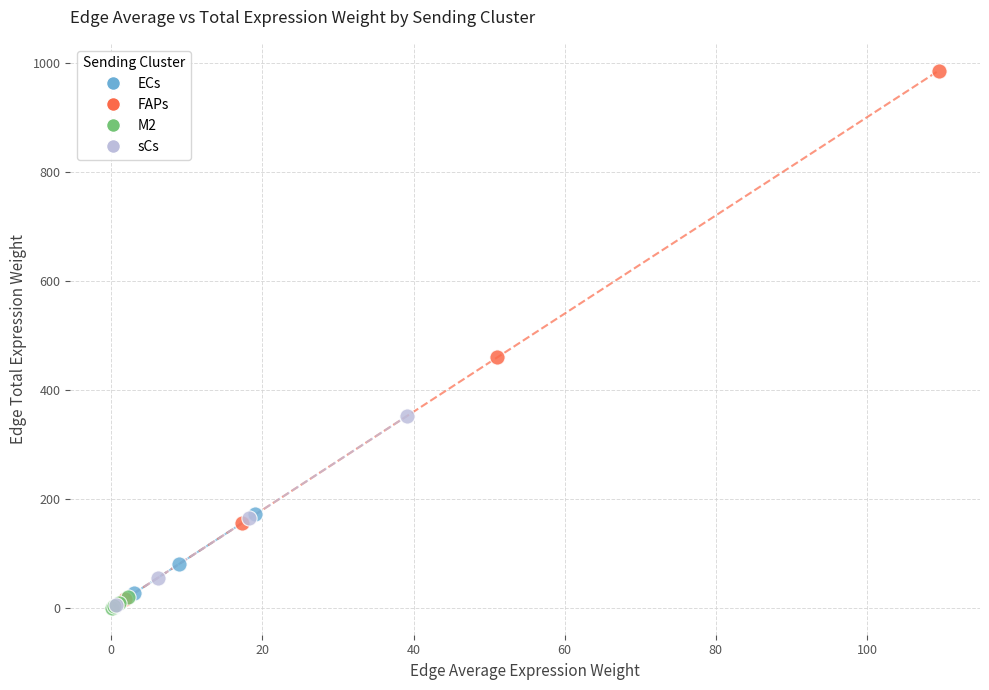

Which series contains the highest Y value?

FAPs